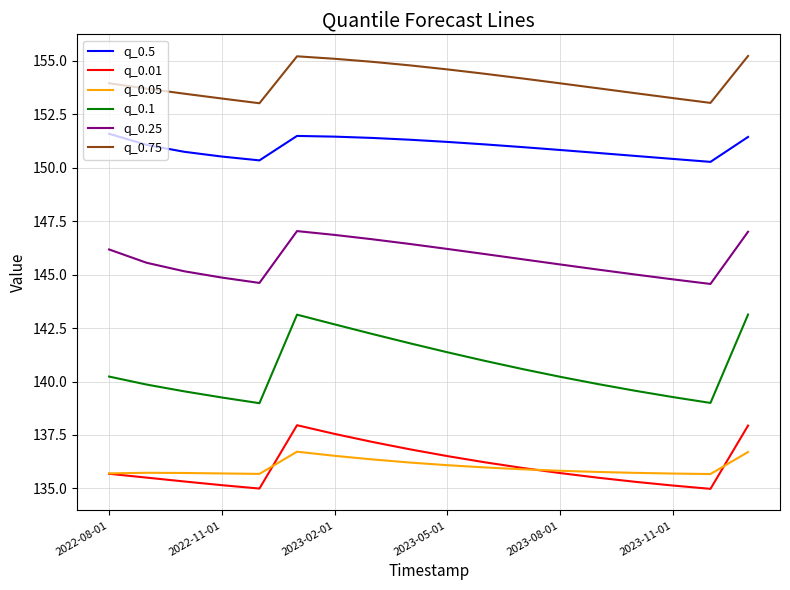

True or false: q_0.5 and q_0.01 cross at least once.

False